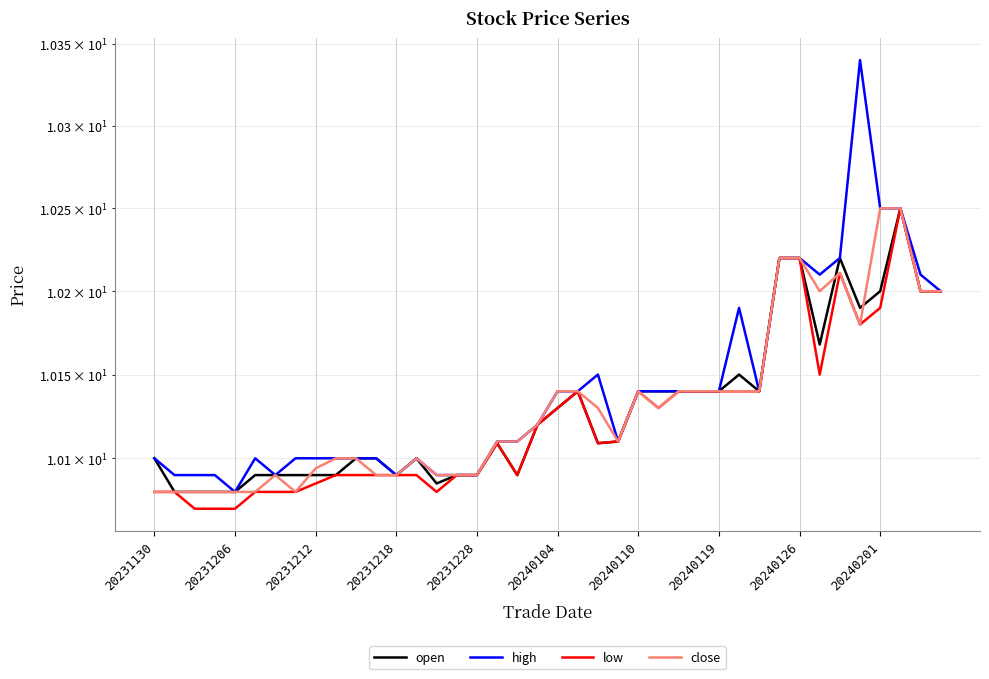

Which has a higher value, 20231212 or 20231206?

20231212